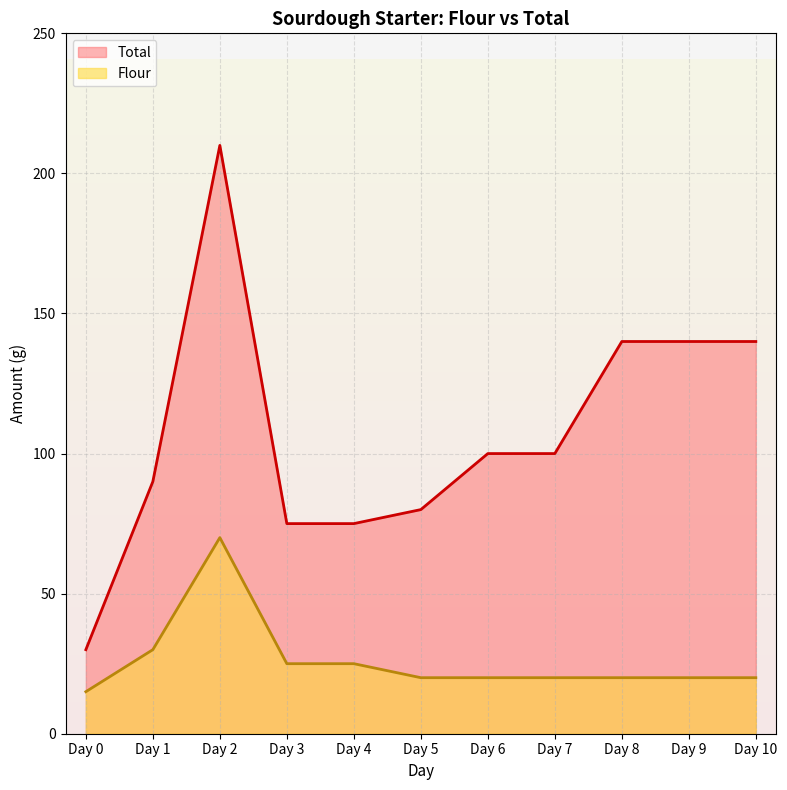

Reading left to right, list all the values displayed in this chart.

Total: 30	90	210	75	75	80	100	100	140	140	140
Flour: 15	30	70	25	25	20	20	20	20	20	20